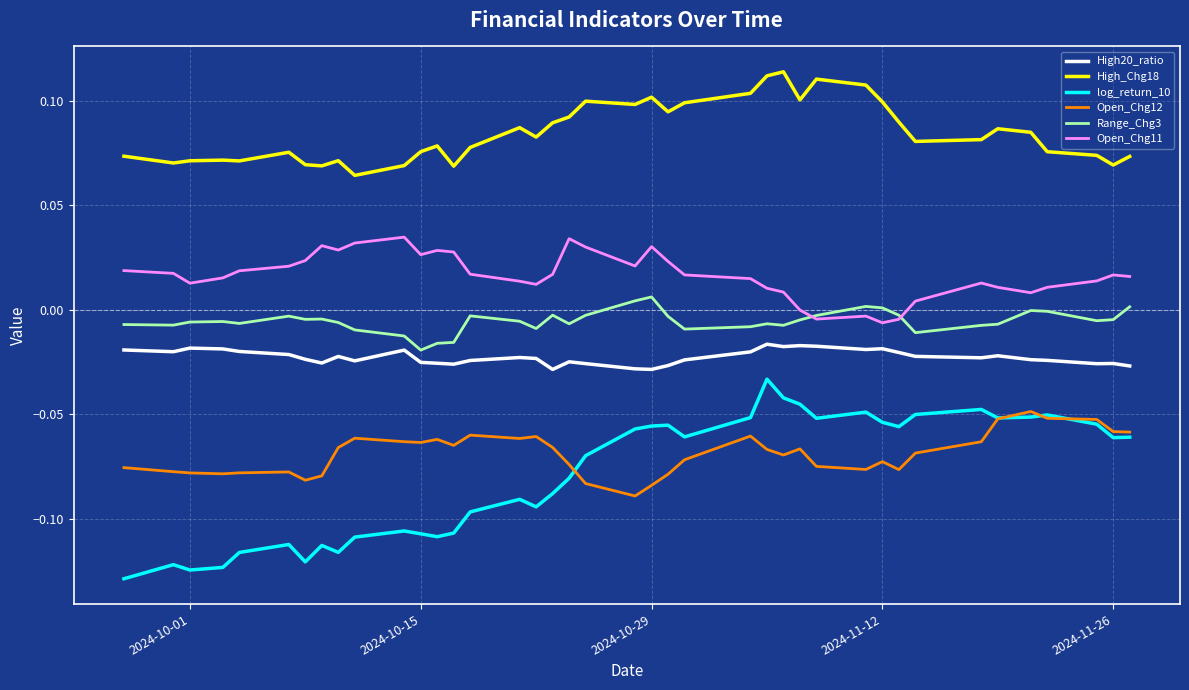

True or false: Open_Chg11 and Range_Chg3 intersect in this chart.

True